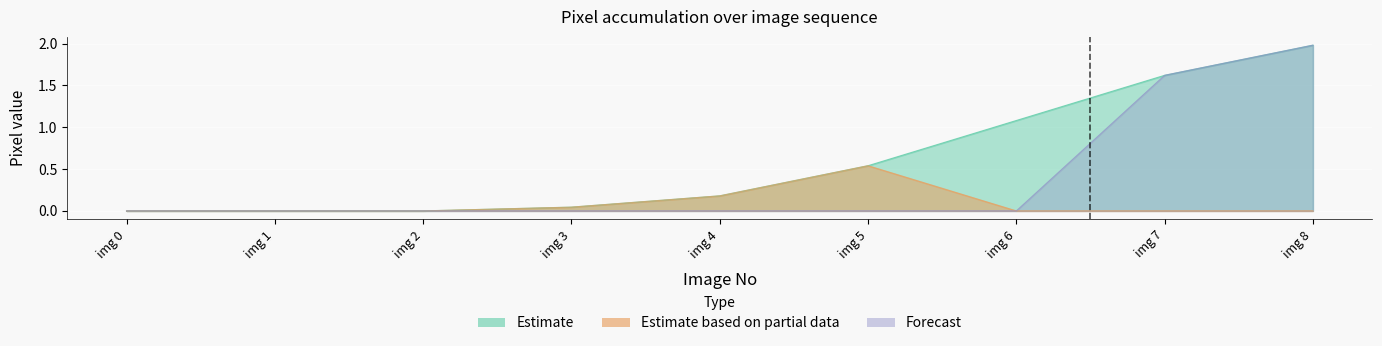

Rank the categories by Forecast value from lowest to highest.

img 0, img 1, img 2, img 3, img 4, img 5, img 6, img 7, img 8